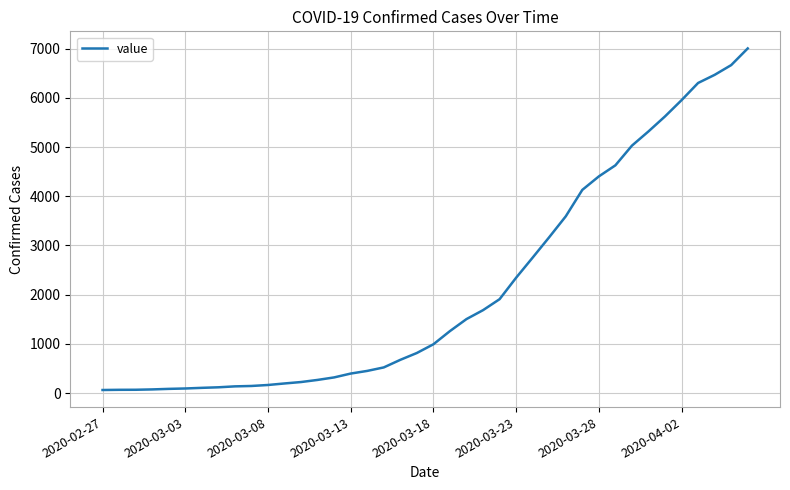

What is the difference between the maximum and minimum values?

6939